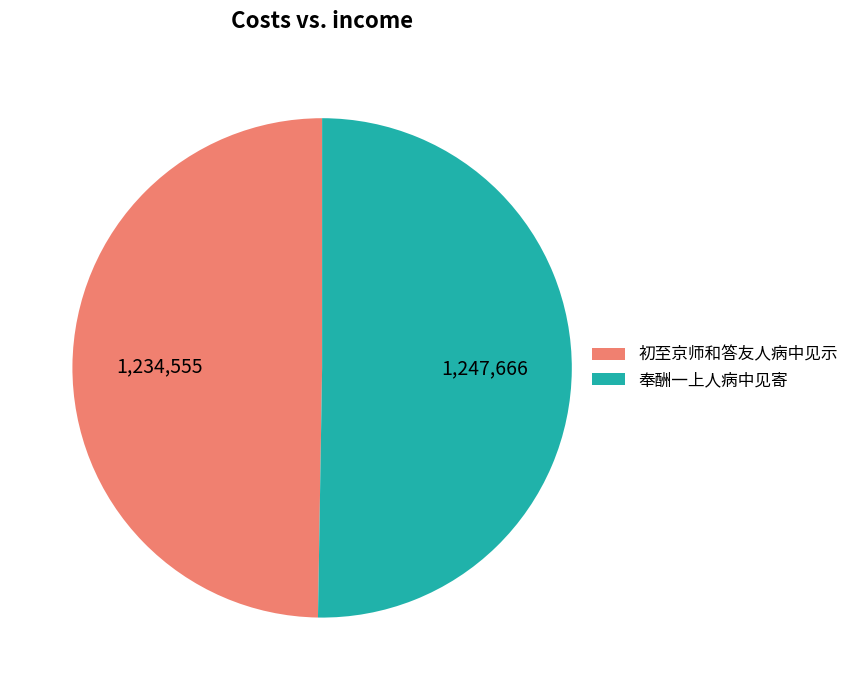

Which category accounts for the majority?

奉酬一上人病中见寄